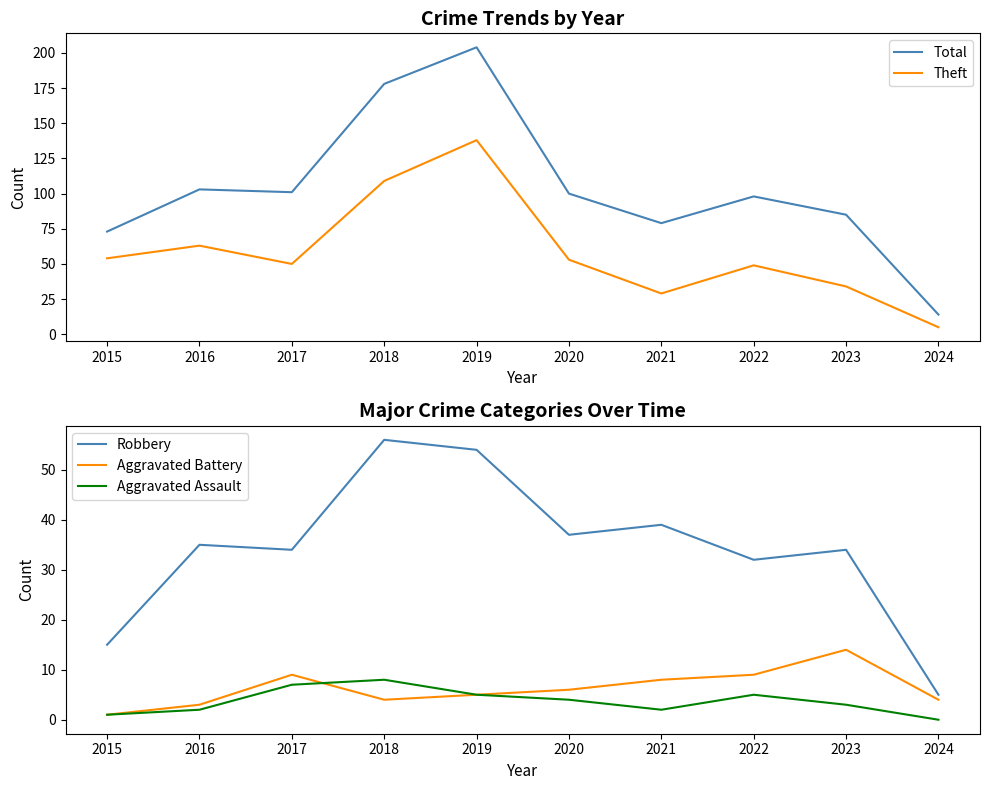

True or false: Robbery has more than 2 points higher than both neighbors.

True